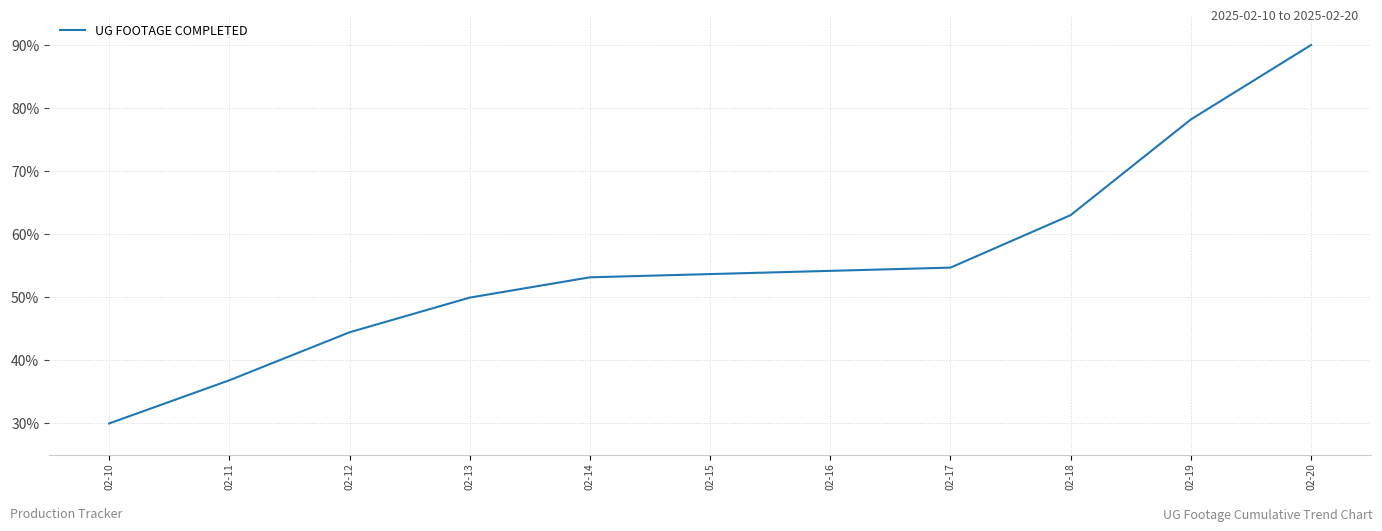

Is it true that the value at 02-19 is 78.2?

True